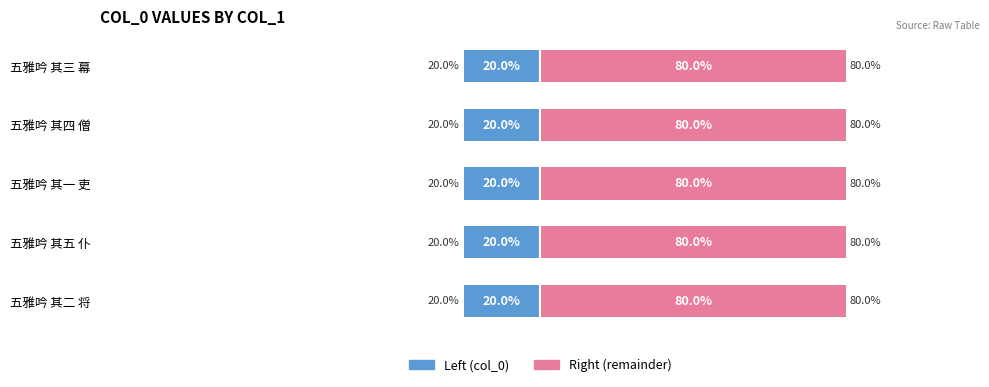

How many bars are there in each group?

2